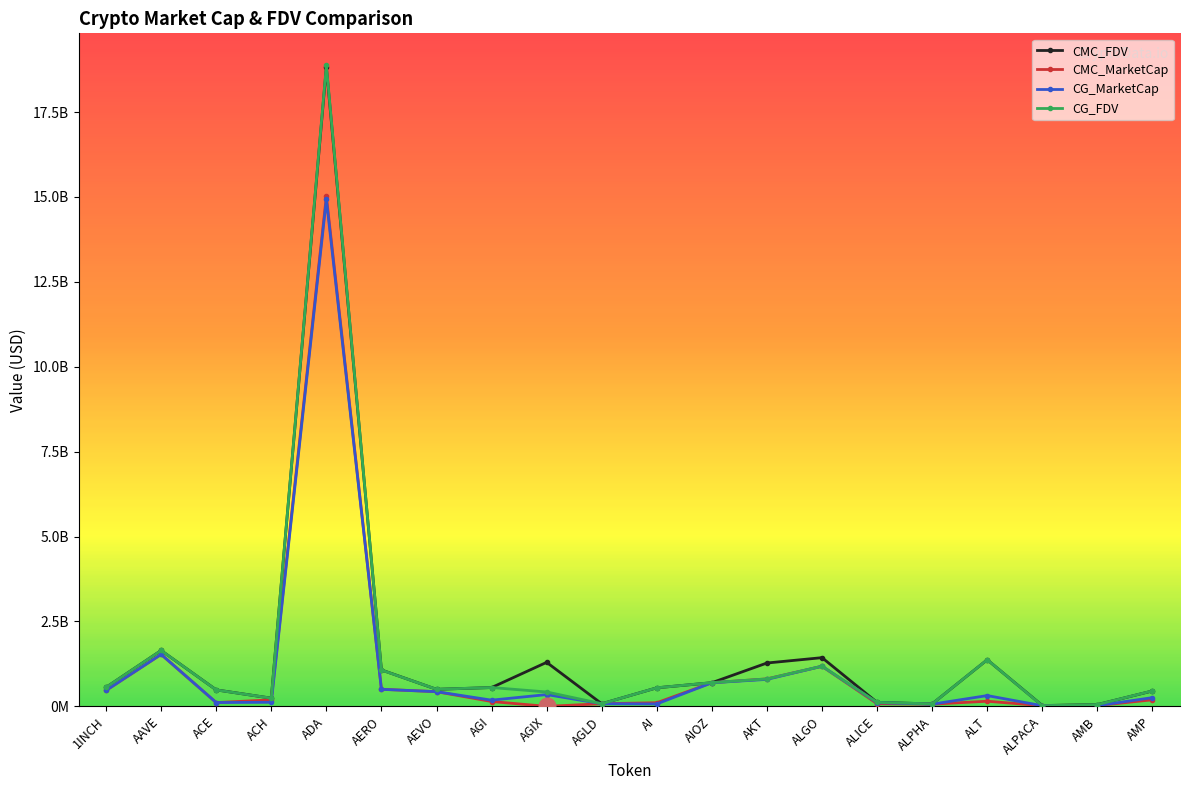

Reading left to right, what are all the values shown in this chart?

CMC_FDV: 1INCH=559838467.0	AAVE=1645119647.4	ACE=485364884.7	ACH=240893068.2	ADA=18823921035.1	AERO=1072642886.2	AEVO=502060154.6	AGI=553778604.2	AGIX=1296191431.1	AGLD=77160972.9	AI=546131483.9	AIOZ=696900380.5	AKT=1276492813.7	ALGO=1434106765.4	ALICE=116775126.2	ALPHA=72977755.2	ALT=1371765610.5	ALPACA=24259556.4	AMB=53086163.2	AMP=453403169.5
CMC_MarketCap: 1INCH=468396023.7	AAVE=1529828219.0	ACE=111339590.9	ACH=191309218.1	ADA=15020552192.0	AERO=502982797.7	AEVO=432099337.0	AGI=142439948.9	AGIX=0.0	AGLD=77160972.9	AI=106836971.5	AIOZ=696900380.5	AKT=808914710.9	ALGO=1179810220.1	ALICE=79305880.3	ALPHA=64439357.8	ALT=150894217.2	ALPACA=19356524.1	AMB=24847759.8	AMP=192979702.0
CG_MarketCap: 1INCH=469252473.0	AAVE=1530317759.0	ACE=112604762.0	ACH=119411799.0	ADA=14925680972.0	AERO=501611016.0	AEVO=432847476.0	AGI=182402689.0	AGIX=346589687.0	AGLD=77171866.0	AI=71056367.0	AIOZ=694653599.0	AKT=794379537.0	ALGO=1182401519.0	ALICE=107240024.0	ALPHA=64441289.0	ALT=317148968.0	ALPACA=19302176.0	AMB=22717501.0	AMP=256541126.0
CG_FDV: 1INCH=560862117.0	AAVE=1645646636.0	ACE=483955988.0	ACH=241543814.0	ADA=18874628990.0	AERO=1069732200.0	AEVO=502929424.0	AGI=554157666.0	AGIX=423453316.0	AGLD=77171866.0	AI=546587438.0	AIOZ=698818168.0	AKT=808265724.0	ALGO=1182401514.0	ALICE=116459755.0	ALPHA=72979942.0	ALT=1372691659.0	ALPACA=19302176.0	AMB=52843680.0	AMP=455552990.0